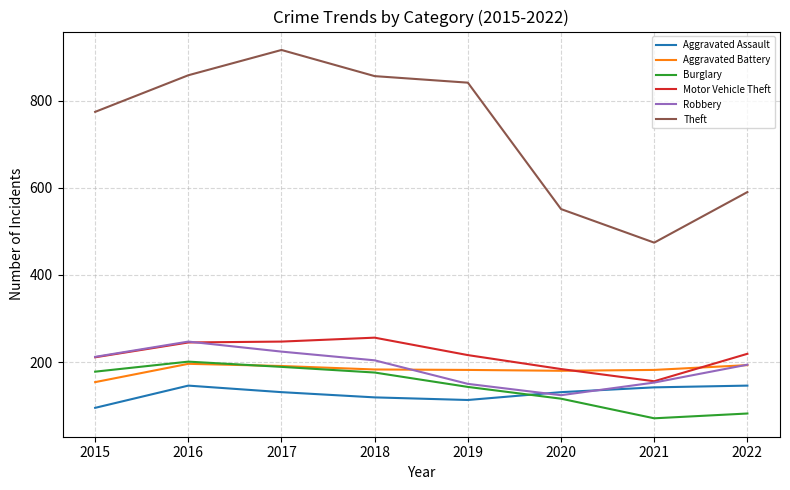

Which category has the highest value in the Motor Vehicle Theft series?

2018